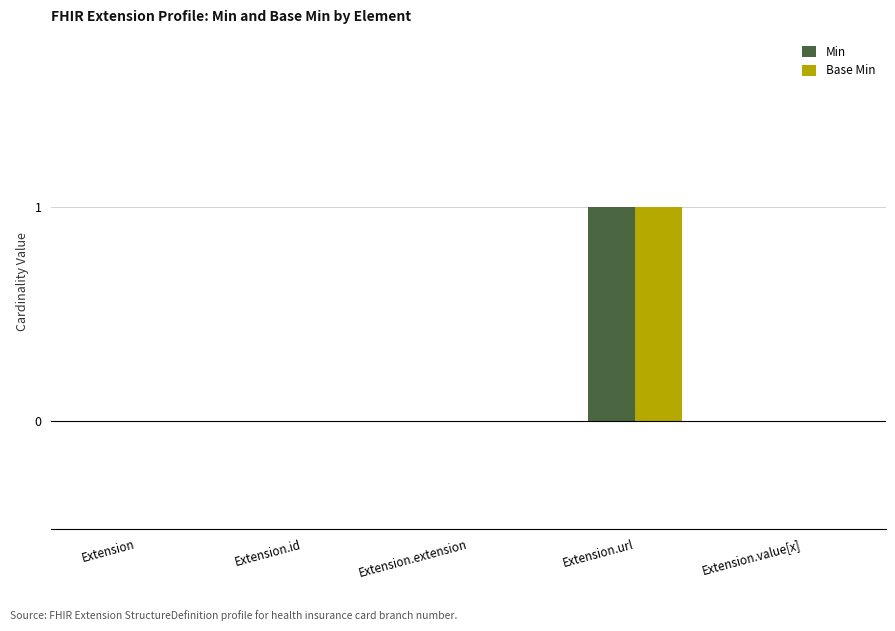

At which category does the chart reach its peak across all series?

Extension.url